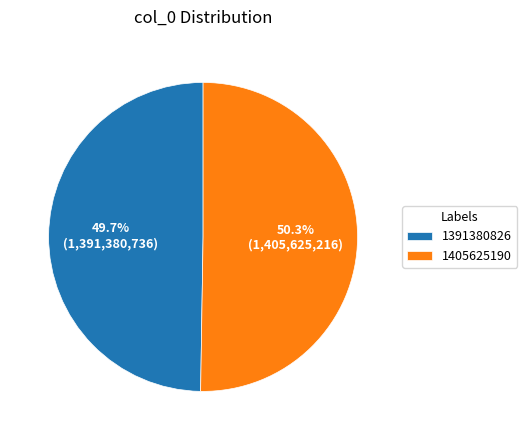

Is it true that 1405625190 is 50% of the pie?

True